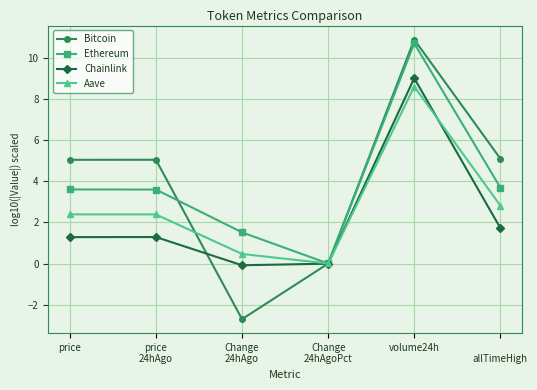

How many lines are shown in the chart?

4